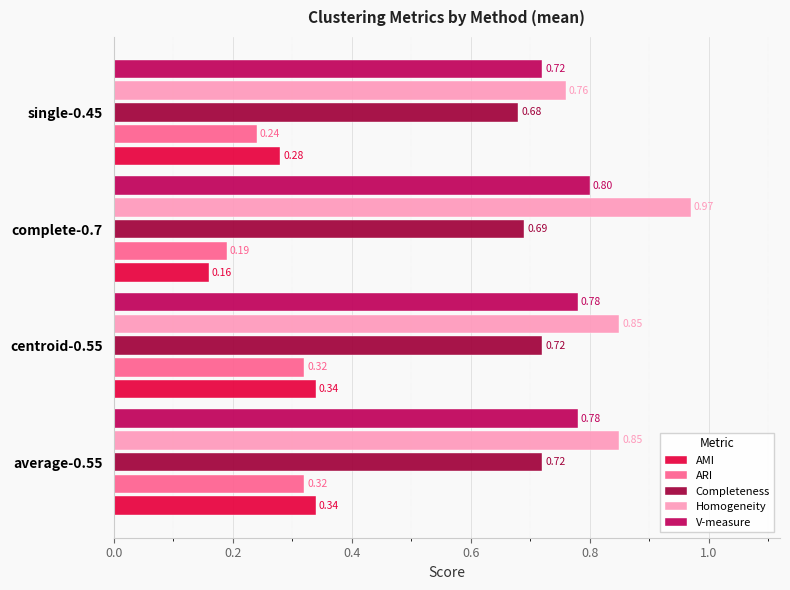

Is the value of AMI at average-0.55 greater than the value of Homogeneity at single-0.45?

No